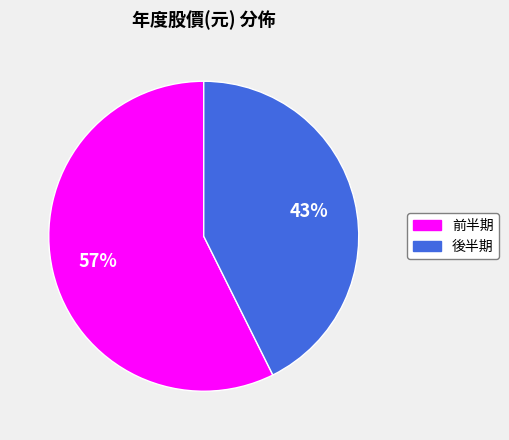

Do 前半期 and 後半期 together represent more than half of the pie?

Yes